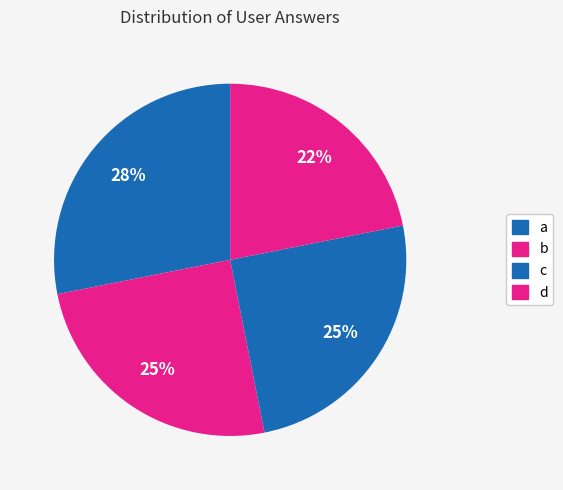

The b slice represents 39% of the pie. True or false?

False